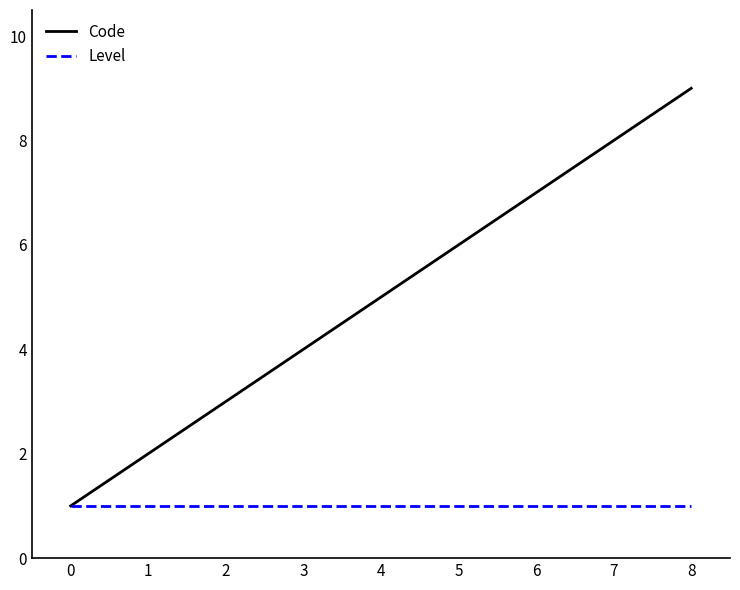

Reading right to left, what are all the values shown in this chart?

Code: 8=9	7=8	6=7	5=6	4=5	3=4	2=3	1=2	0=1
Level: 8=1	7=1	6=1	5=1	4=1	3=1	2=1	1=1	0=1